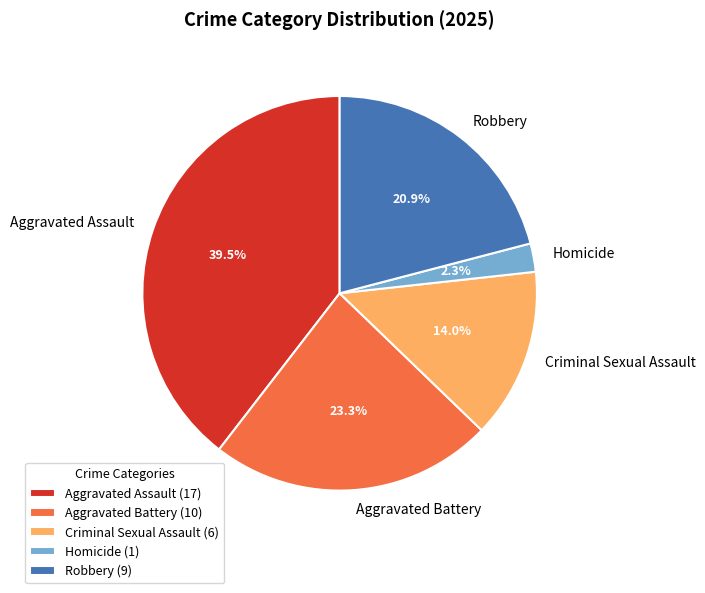

Is there a majority slice in this chart?

No